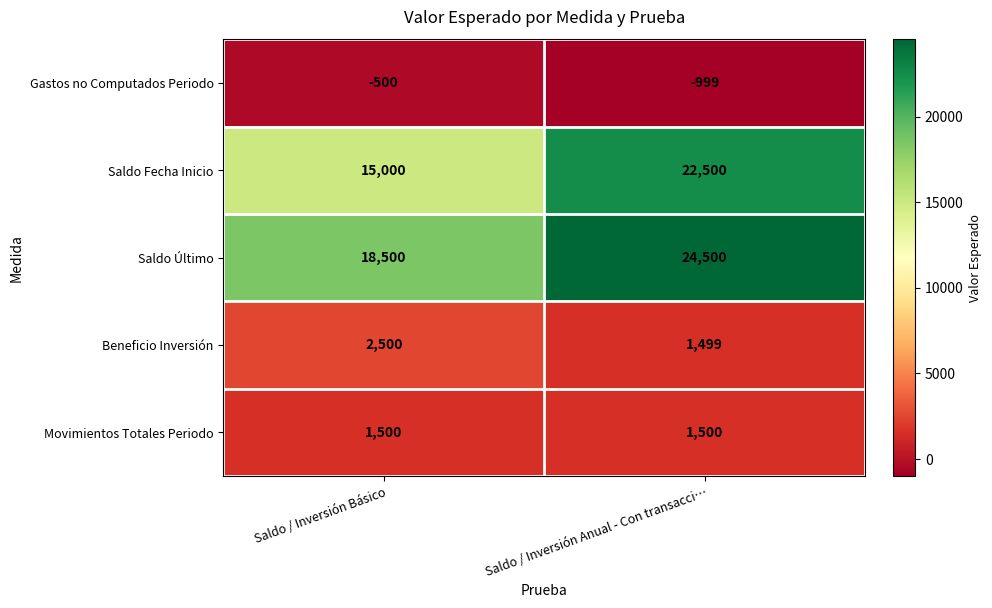

Reading right to left, transcribe all the data shown in this chart.

Gastos no Computados Periodo: Saldo / Inversión Anual - Con transacci…=-999	Saldo / Inversión Básico=-500
Saldo Fecha Inicio: Saldo / Inversión Anual - Con transacci…=22500	Saldo / Inversión Básico=15000
Saldo Último: Saldo / Inversión Anual - Con transacci…=24500	Saldo / Inversión Básico=18500
Beneficio Inversión: Saldo / Inversión Anual - Con transacci…=1499	Saldo / Inversión Básico=2500
Movimientos Totales Periodo: Saldo / Inversión Anual - Con transacci…=1500	Saldo / Inversión Básico=1500